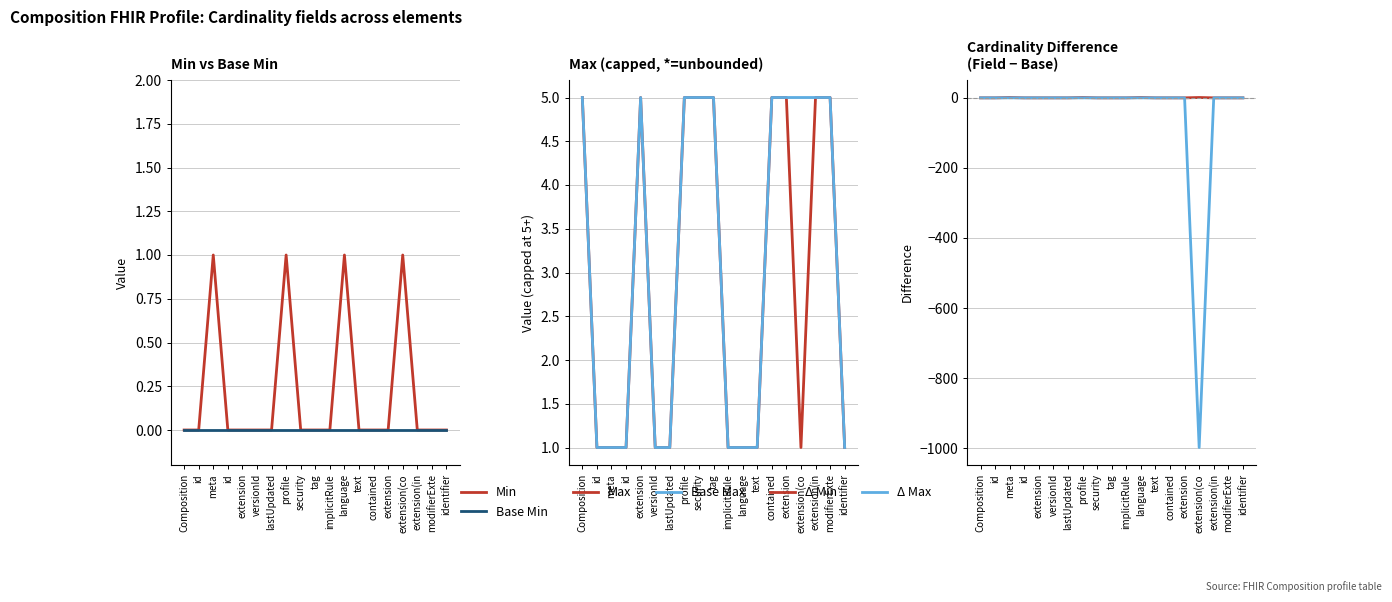

Between identifier and lastUpdated, which is larger?

identifier